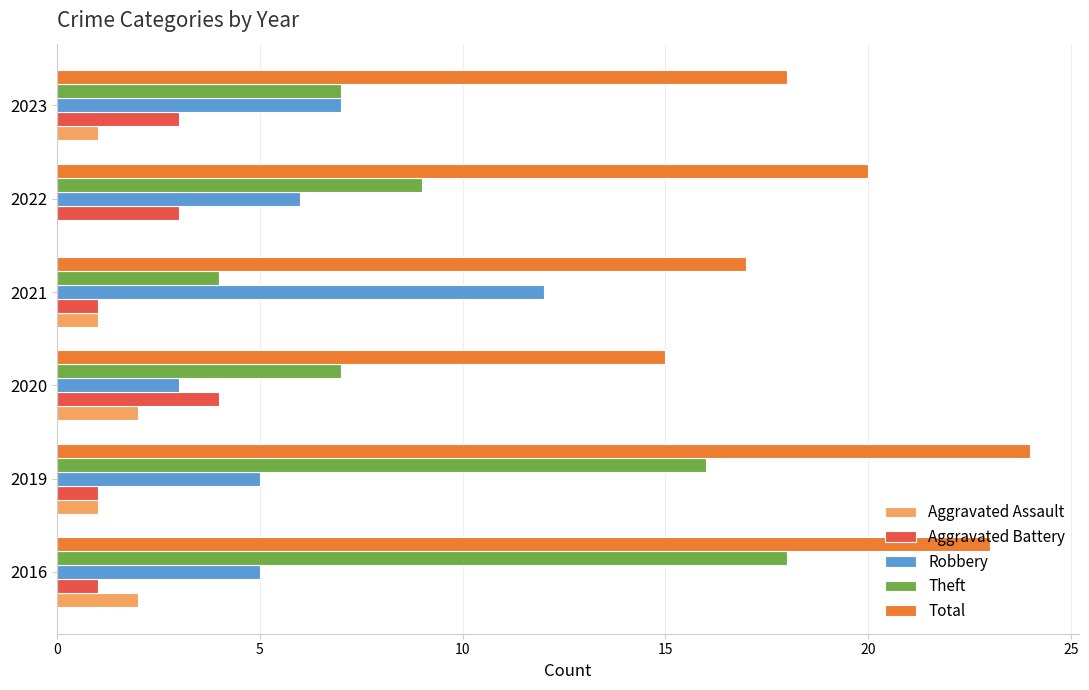

What is the approximate value of Robbery at 2016?

5